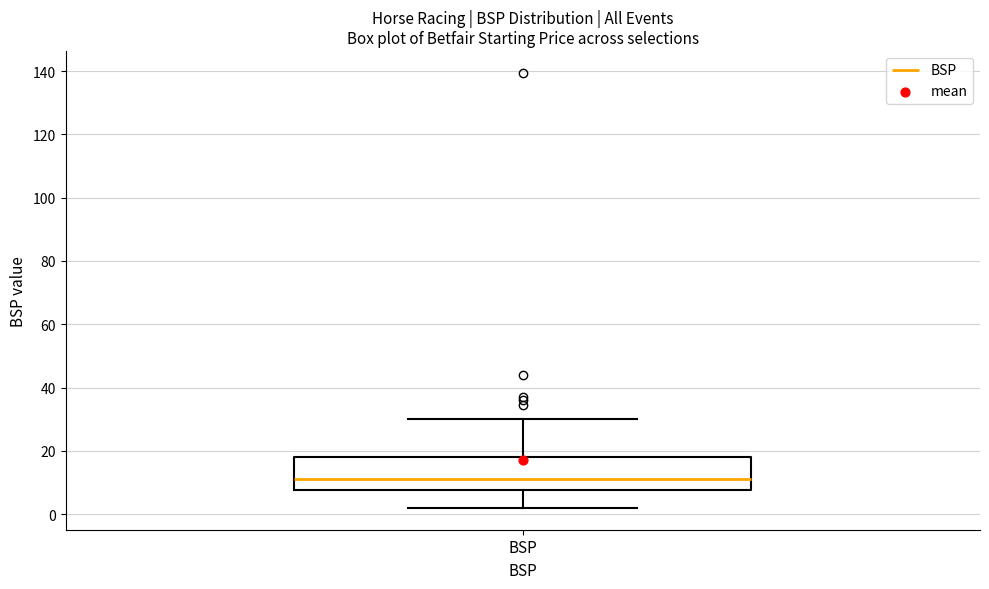

Read this box plot against the y-axis: the position of the median line, the range covered by the box, and the ends of both whiskers. The values are not printed on the chart, so give them approximately, as read against the axis.

median 12, box 8 to 18, whiskers 2 to 30